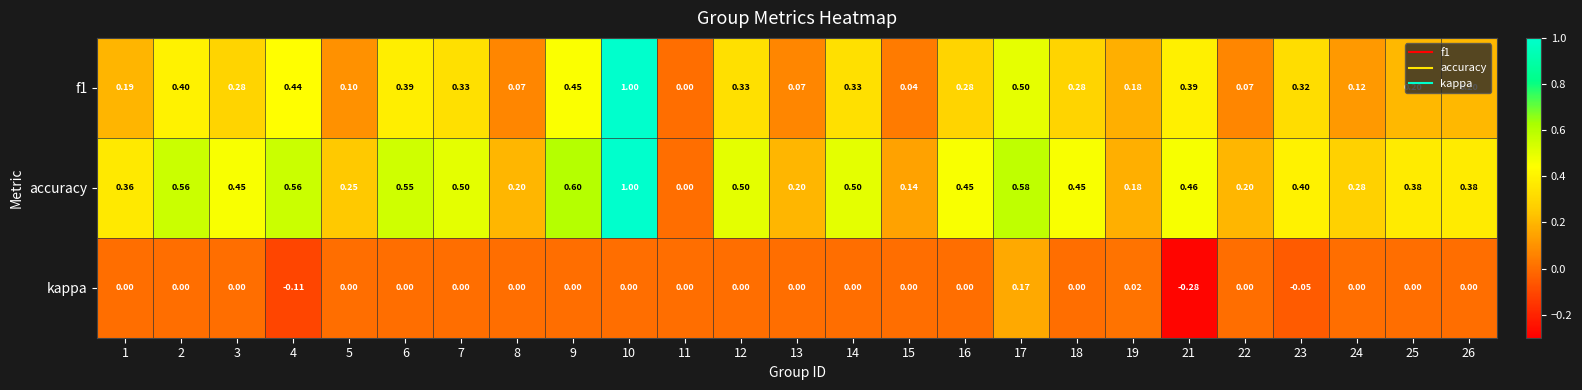

Which series has the largest total across all categories?

accuracy